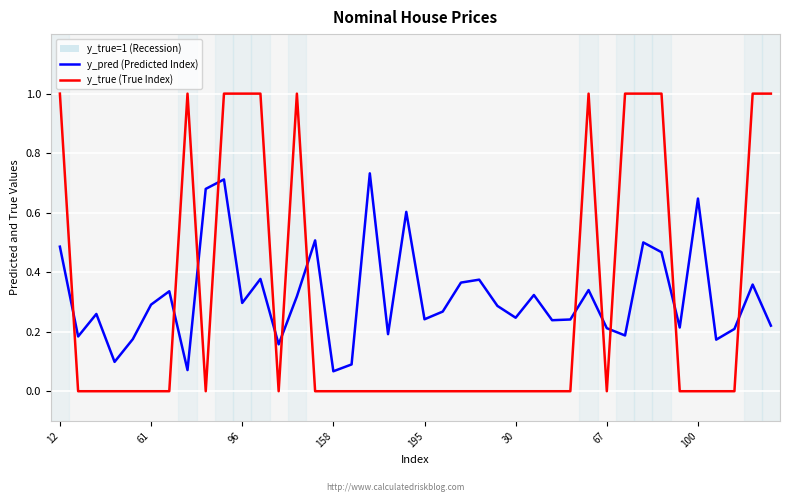

How many times do y_pred (Predicted Index) and y_true (True Index) cross each other?

12